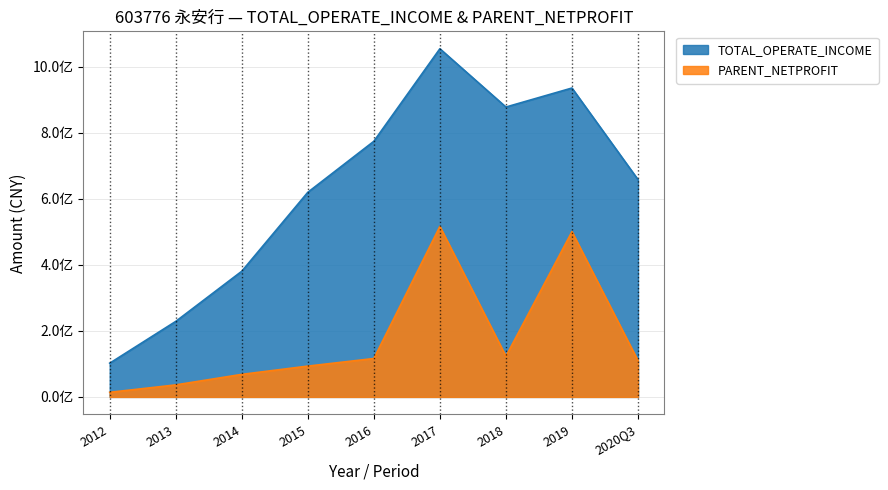

At how many categories does at least one series exceed 430503766?

6